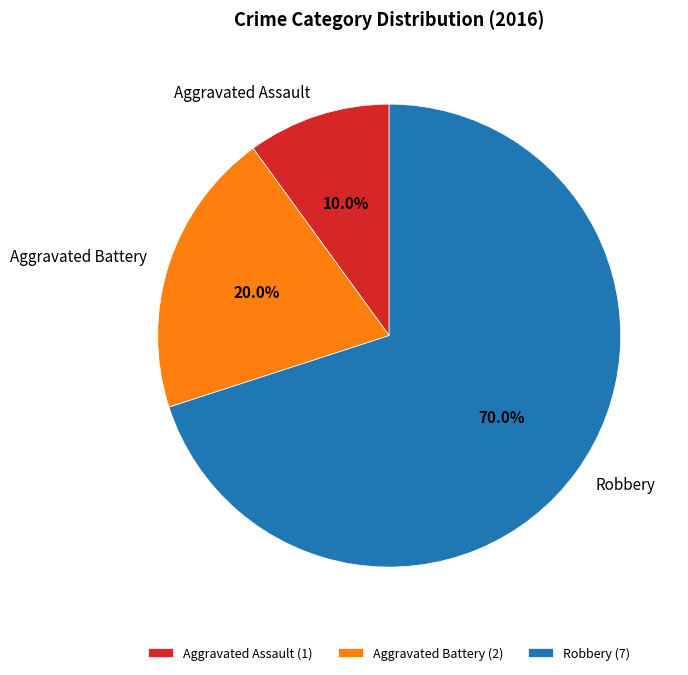

Is it true that Robbery is 70% of the pie?

True